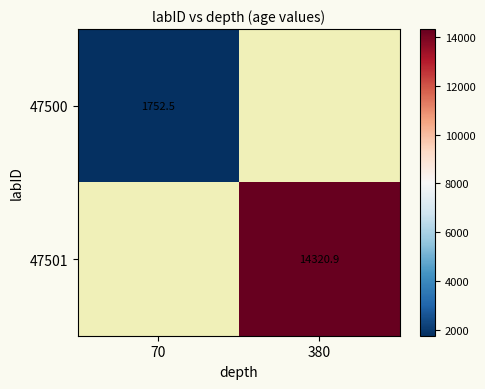

Is the value of 47500 at 70 greater than the value of 47501 at 380?

No